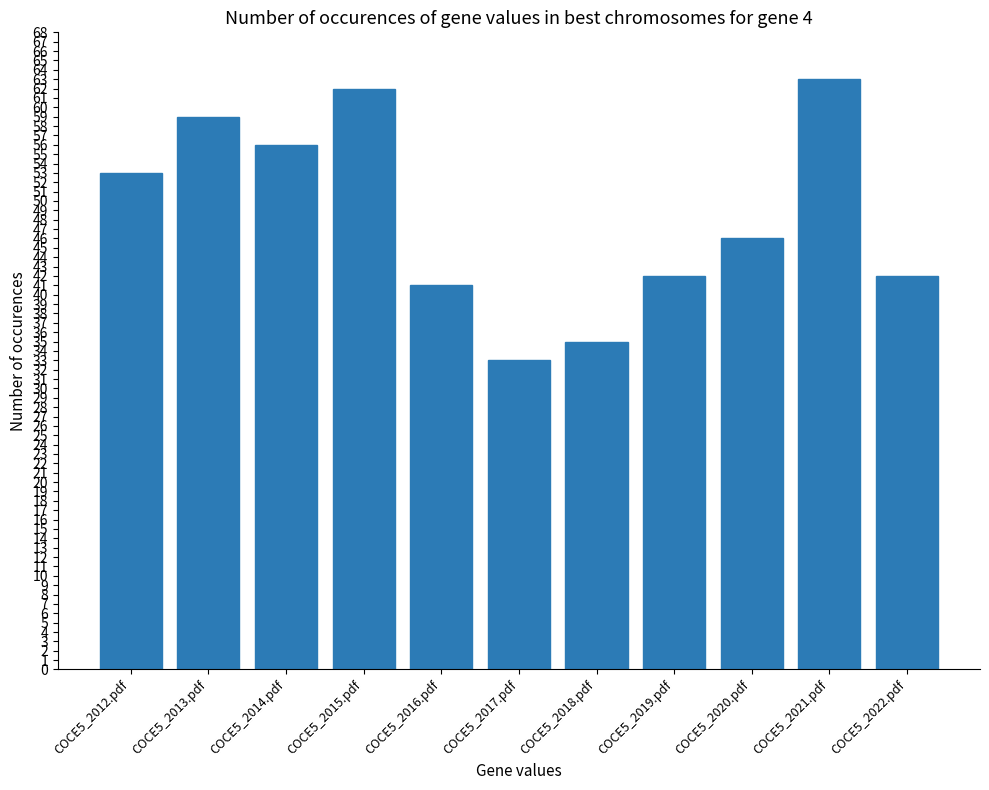

True or false: the data shows 87 at COCE5_2013.pdf.

False